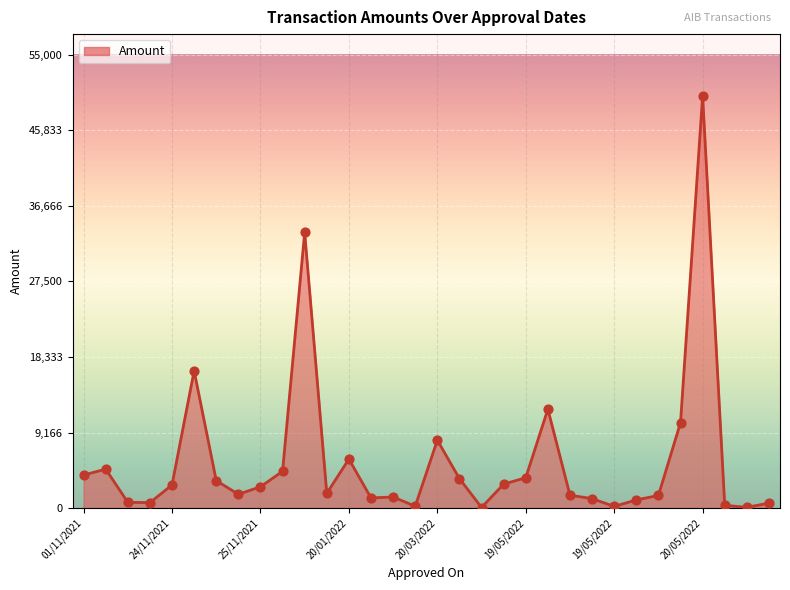

What is the maximum value shown in the chart?

50000.0